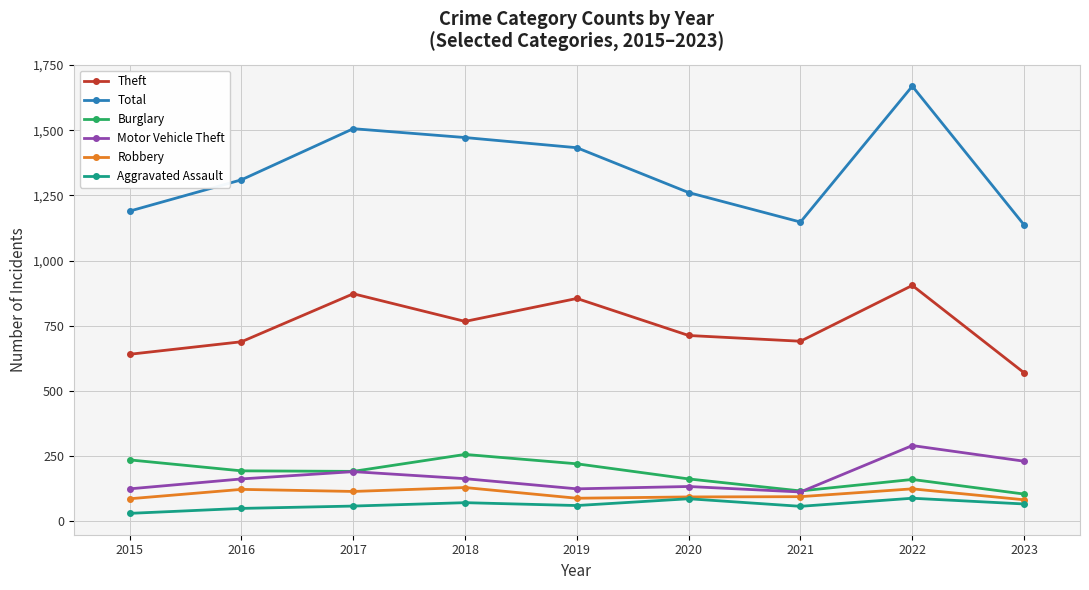

At 2022, list the series in order from smallest to largest.

Aggravated Assault, Robbery, Burglary, Motor Vehicle Theft, Theft, Total